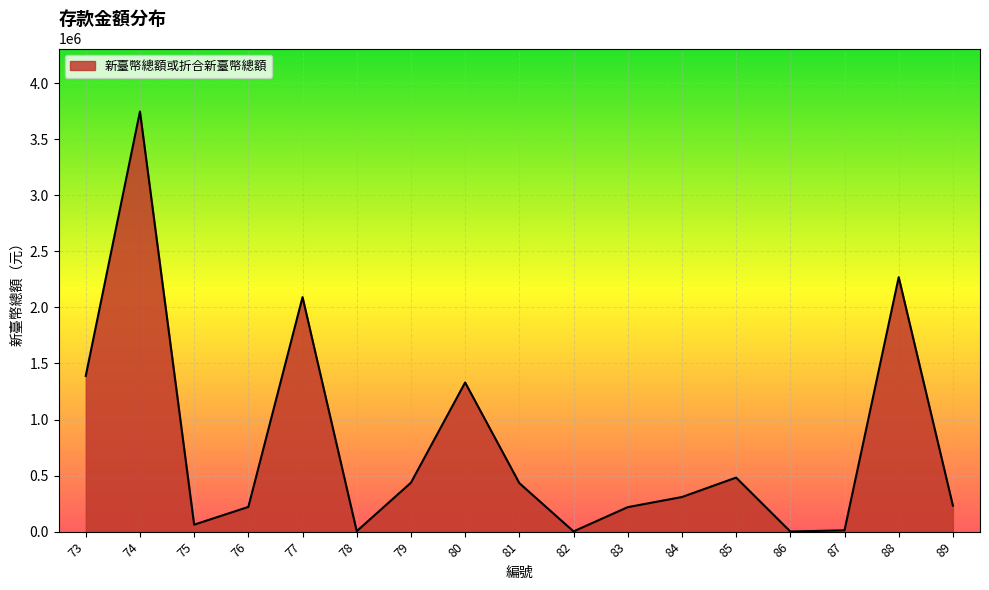

What is the difference between the maximum and minimum values?

3746982